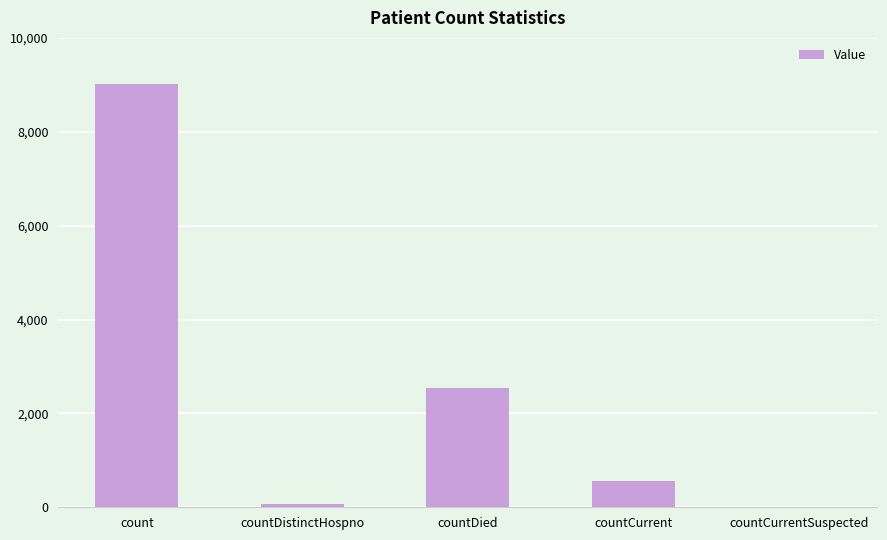

Where is the data nearest to the value 4511?

countDied